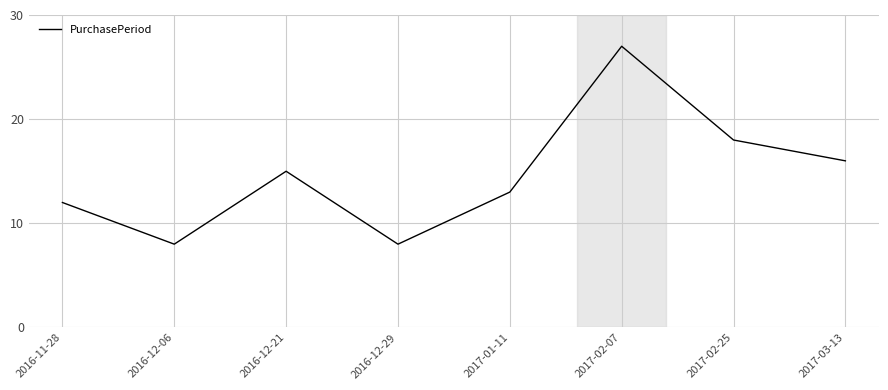

How many distinct data groups are displayed?

1